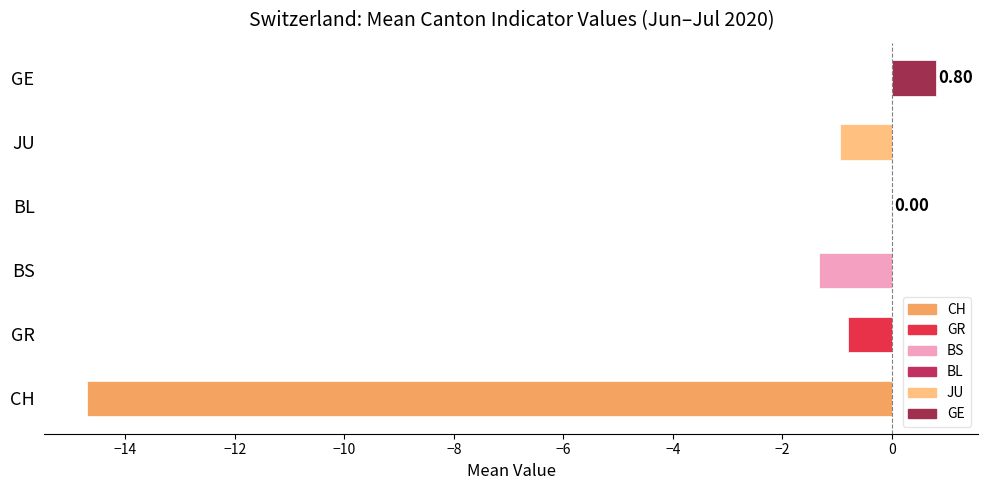

What is the sum of the values at GR and CH?

-15.5